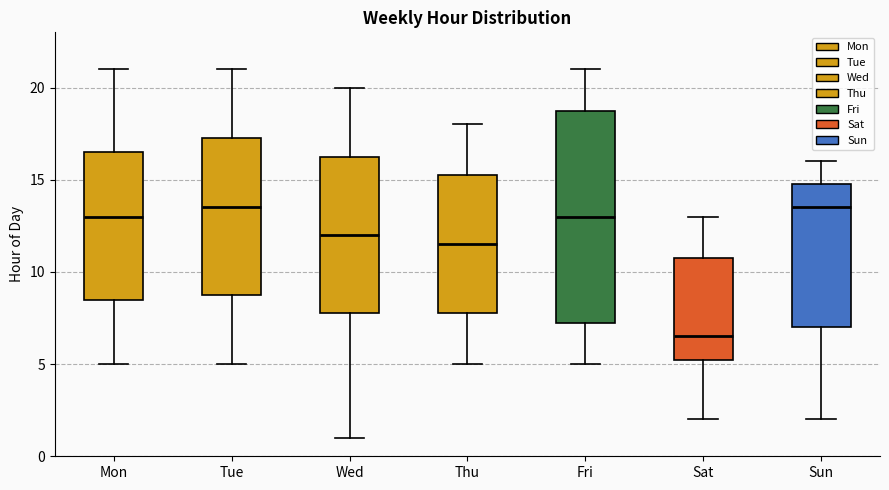

Reading left to right, read every box against the y-axis: the position of its median line, the range the box covers, and the ends of its whiskers. The values are not printed on the chart, so give them approximately, as read against the axis.

Mon: median 13.0, box 8.5 to 16.5, whiskers 5.0 to 21.0
Tue: median 13.5, box 9.0 to 17.5, whiskers 5.0 to 21.0
Wed: median 12.0, box 8.0 to 16.5, whiskers 1.0 to 20.0
Thu: median 11.5, box 8.0 to 15.5, whiskers 5.0 to 18.0
Fri: median 13.0, box 7.5 to 19.0, whiskers 5.0 to 21.0
Sat: median 6.5, box 5.5 to 11.0, whiskers 2.0 to 13.0
Sun: median 13.5, box 7.0 to 15.0, whiskers 2.0 to 16.0